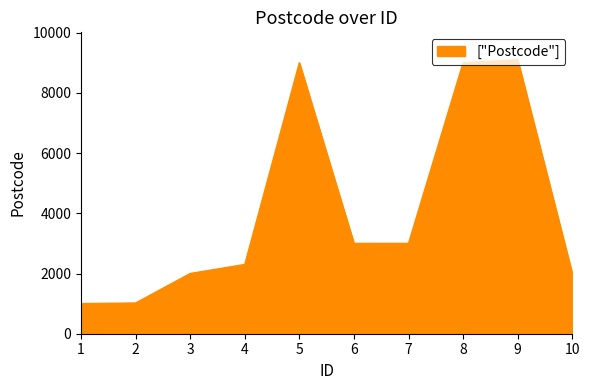

Approximately how many times larger is the value at 4 compared to 2?

2.3